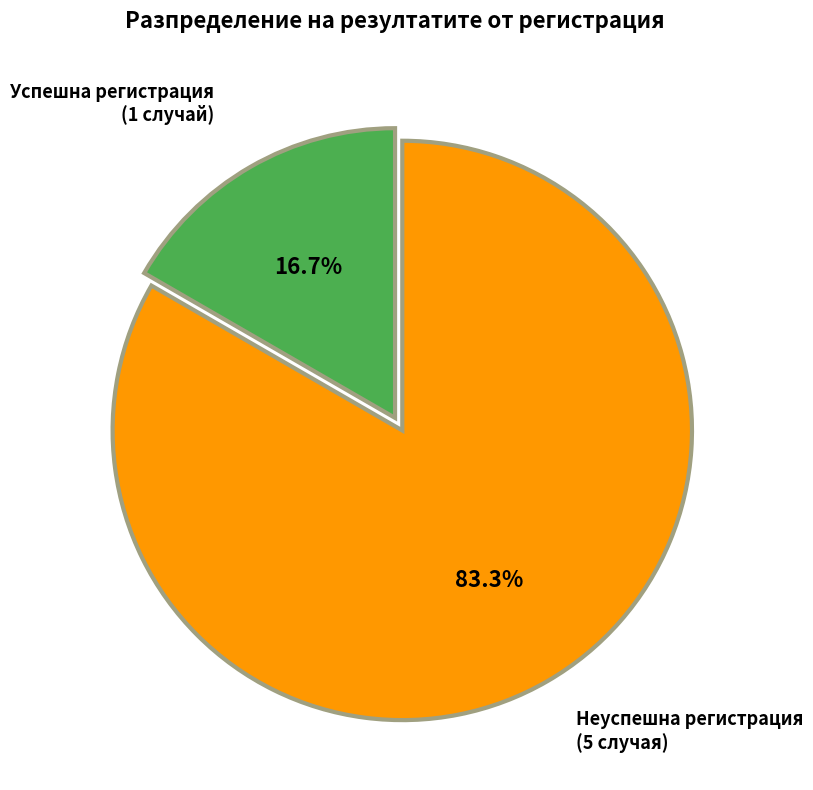

Is there any slice that represents more than half of the pie?

Yes